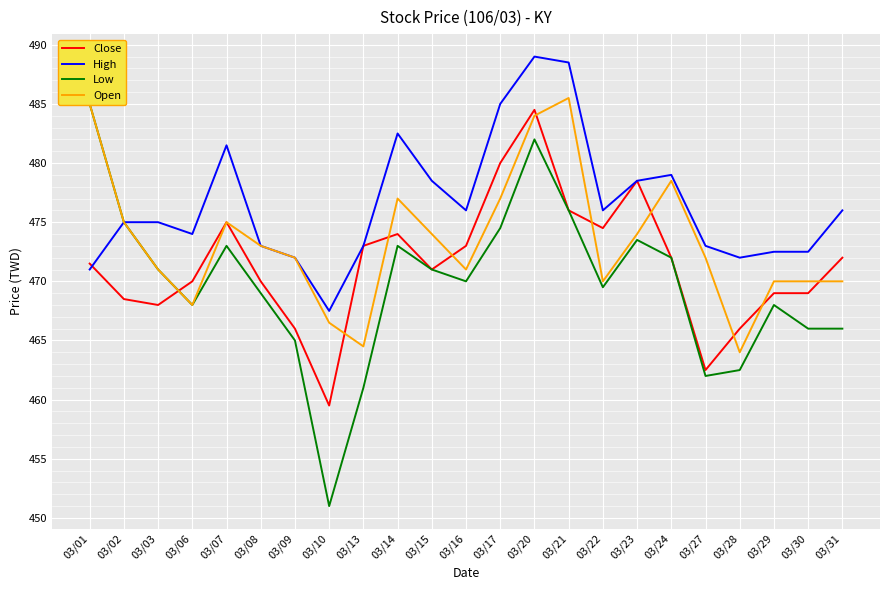

Reading left to right, list all the values displayed in this chart.

Close: 471.5	468.5	468.0	470.0	475.0	470.0	466.0	459.5	473.0	474.0	471.0	473.0	480.0	484.5	476.0	474.5	478.5	472.0	462.5	466.0	469.0	469.0	472.0
High: 471.0	475.0	475.0	474.0	481.5	473.0	472.0	467.5	473.0	482.5	478.5	476.0	485.0	489.0	488.5	476.0	478.5	479.0	473.0	472.0	472.5	472.5	476.0
Low: 485.0	475.0	471.0	468.0	473.0	469.0	465.0	451.0	461.0	473.0	471.0	470.0	474.5	482.0	476.0	469.5	473.5	472.0	462.0	462.5	468.0	466.0	466.0
Open: 485.0	475.0	471.0	468.0	475.0	473.0	472.0	466.5	464.5	477.0	474.0	471.0	477.0	484.0	485.5	470.0	474.0	478.5	472.0	464.0	470.0	470.0	470.0